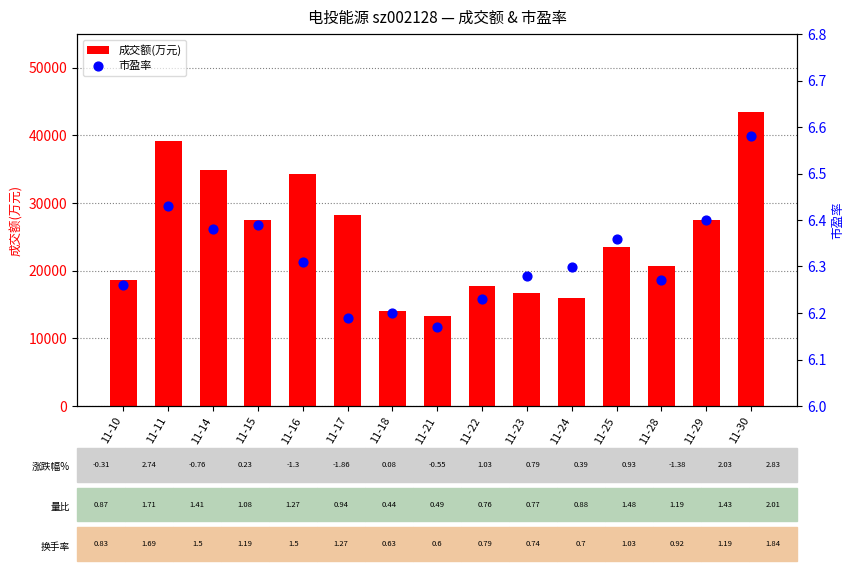

At how many categories does at least one series exceed 10409?

15